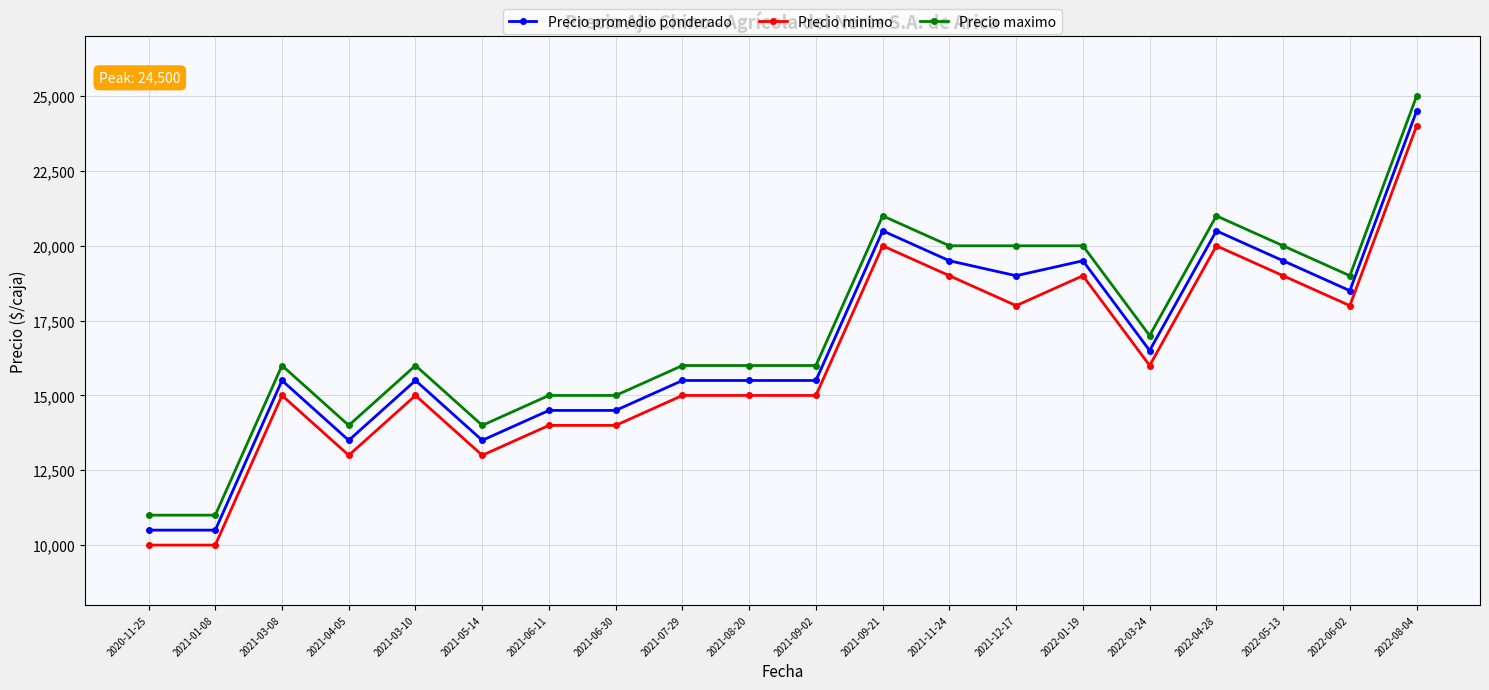

Which category has the highest value in the Precio minimo series?

2022-08-04